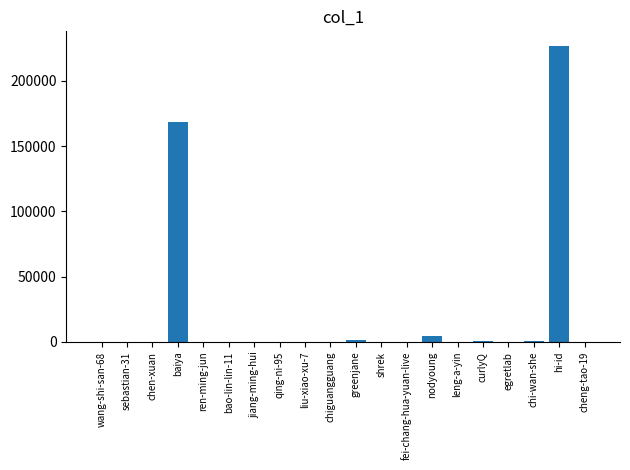

What is the change in value from chen-xuan to liu-xiao-xu-7?

-22